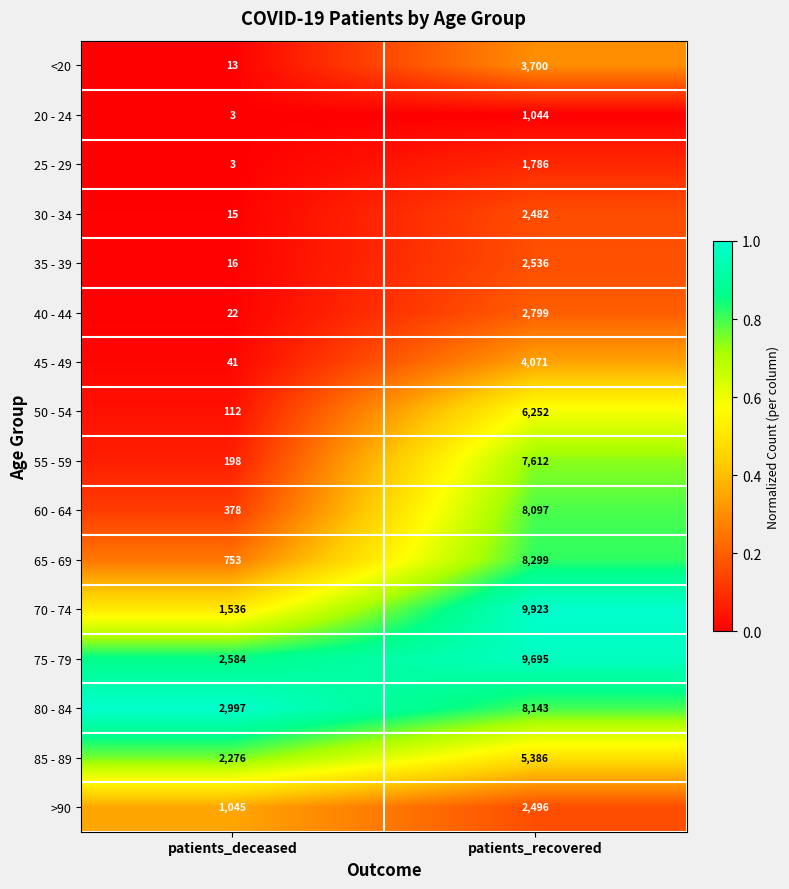

True or false: 50 - 54 has a value of 166 at patients_deceased.

False